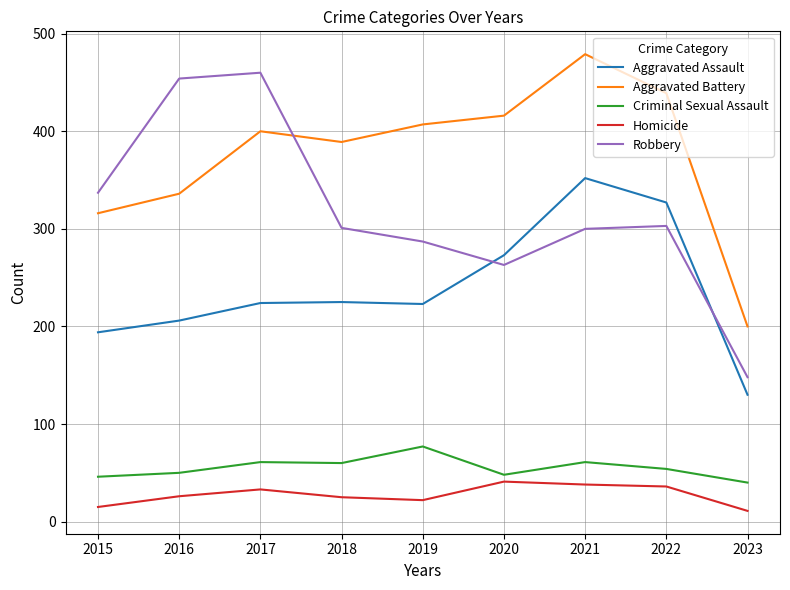

What is the difference between the second highest and minimum values in the Aggravated Battery series?

239